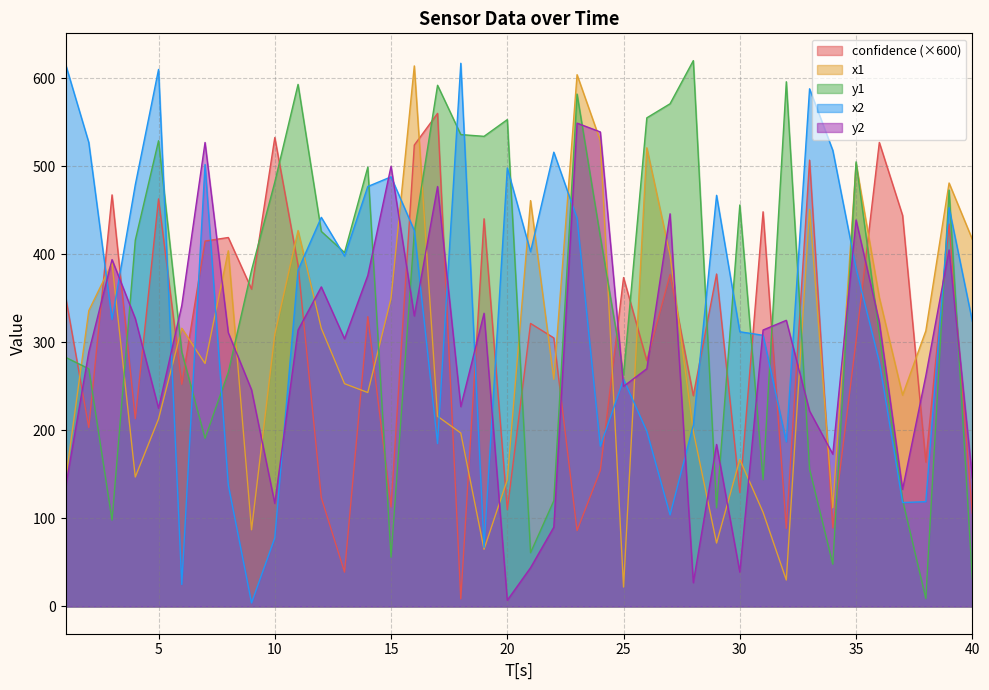

What is the average value of the y2 series?

283.1